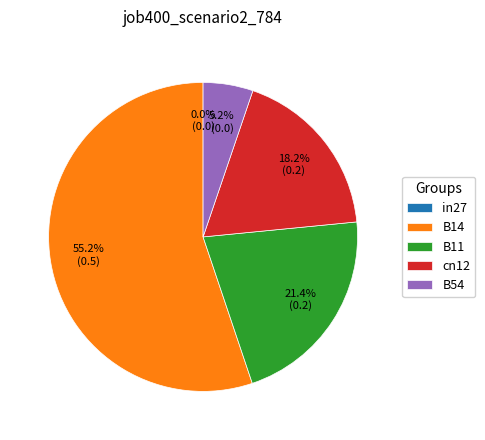

What is the change in value from in27 to cn12?

+0.2